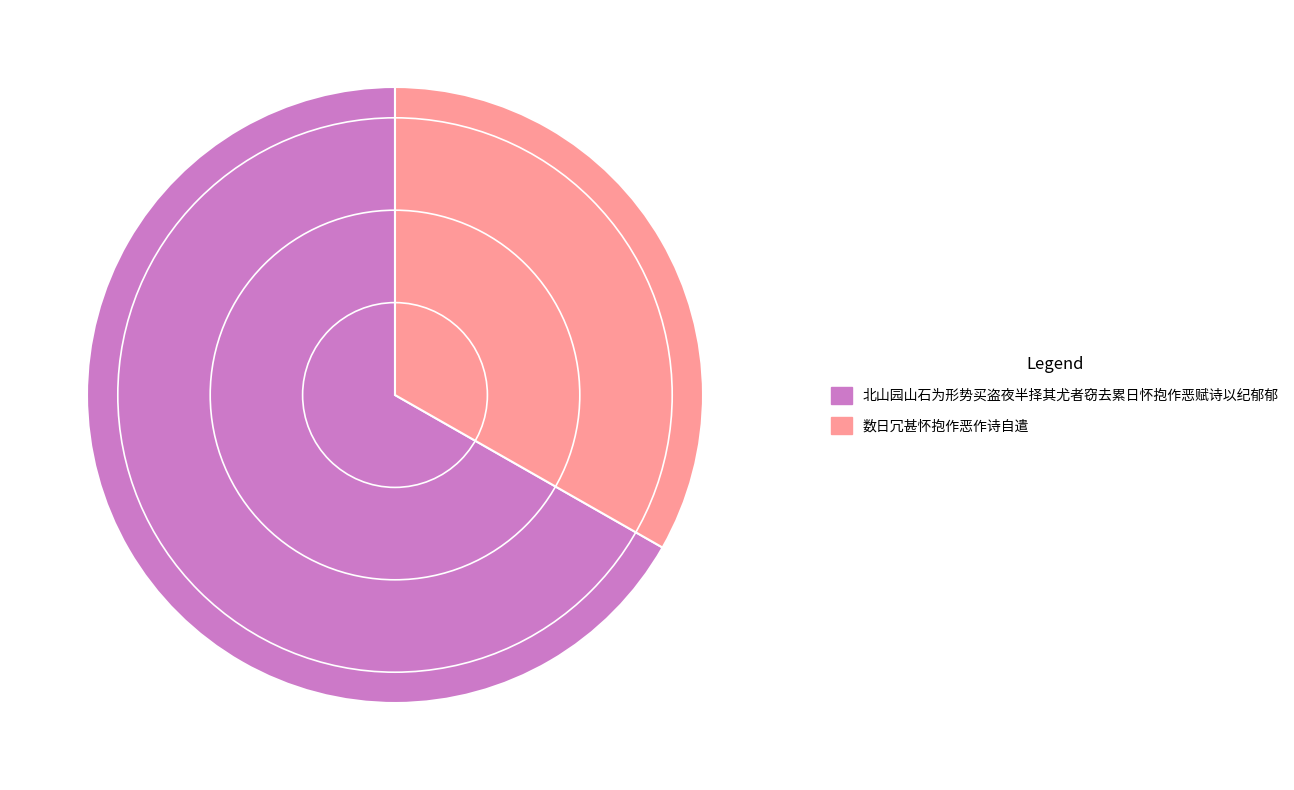

Is the sum of 数日冗甚怀抱作恶作诗自遣 and 北山园山石为形势买盗夜半择其尤者窃去累日怀抱作恶赋诗以纪郁郁 greater than half?

Yes